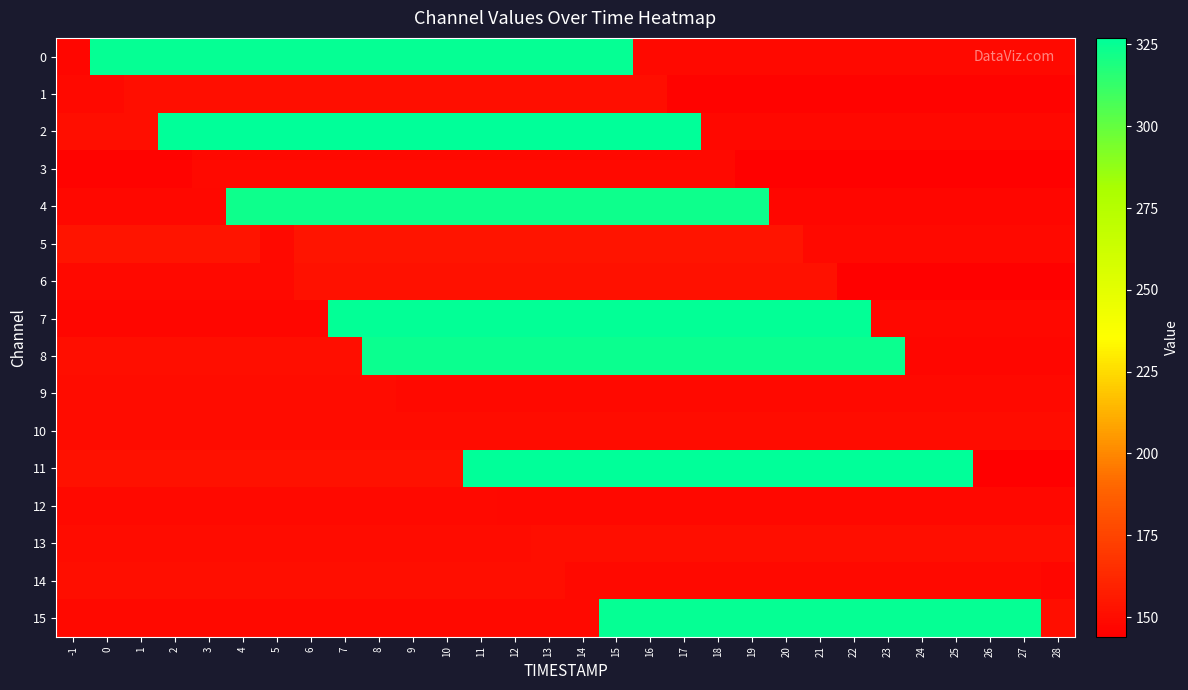

At which category is the sum across all series the highest?

15